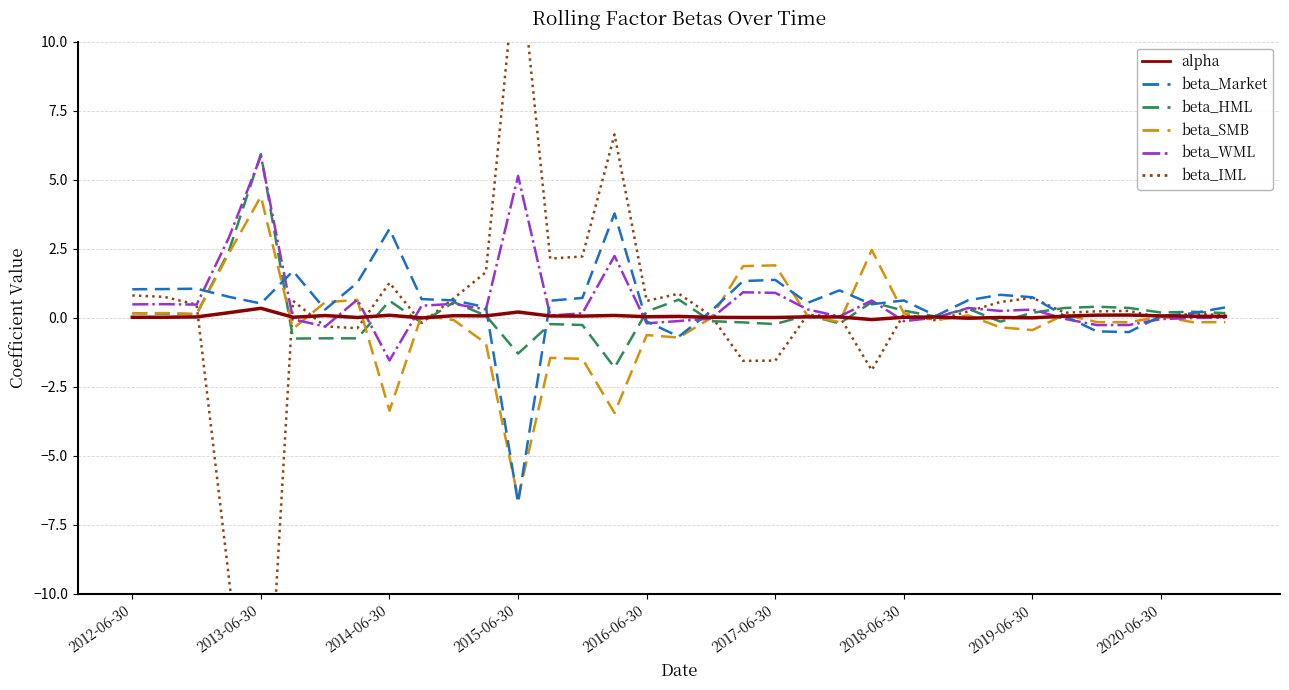

Rank the series by their maximum value, from highest to lowest.

beta_IML, beta_HML, beta_WML, beta_SMB, beta_Market, alpha